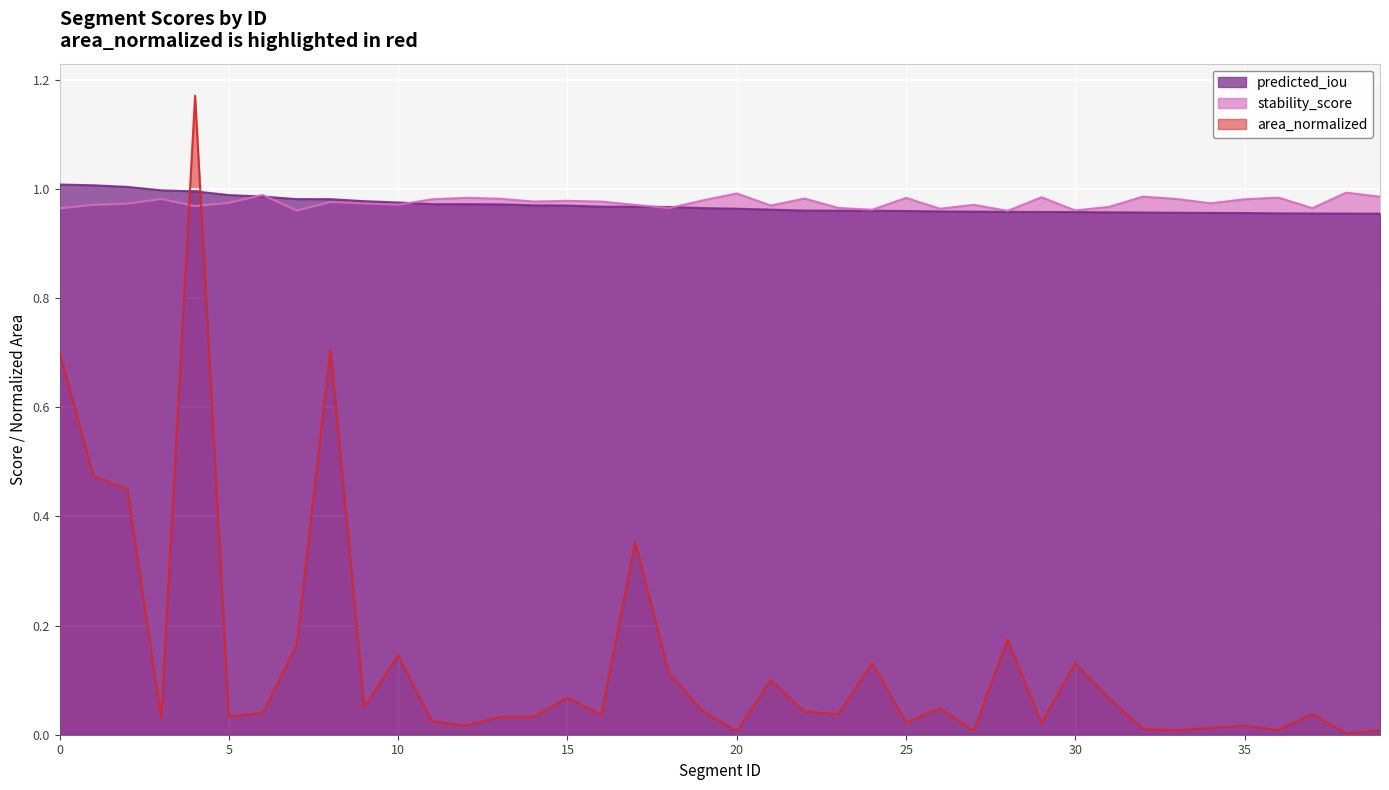

What is the sum of all predicted_iou values?

38.8